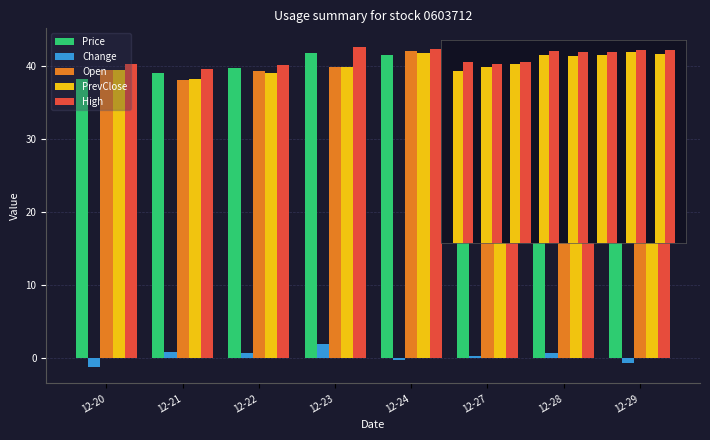

List the labels in order of High value, smallest first.

12-21, 12-22, 12-20, 12-24, 12-27, 12-23, 12-29, 12-28